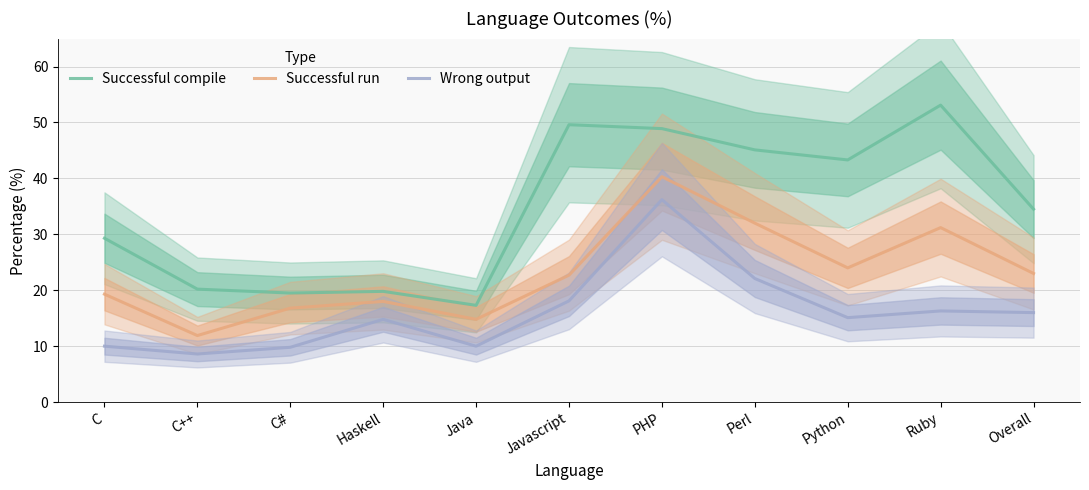

Reading left to right, what are all the values shown in this chart?

Successful compile: C=29.3	C++=20.2	C#=19.5	Haskell=19.8	Java=17.3	Javascript=49.6	PHP=48.9	Perl=45.1	Python=43.3	Ruby=53.1	Overall=34.5
Successful run: C=19.3	C++=11.9	C#=16.8	Haskell=18.0	Java=14.8	Javascript=22.7	PHP=40.3	Perl=32.0	Python=24.0	Ruby=31.2	Overall=23.0
Wrong output: C=10.0	C++=8.6	C#=9.8	Haskell=14.8	Java=10.0	Javascript=18.1	PHP=36.2	Perl=22.1	Python=15.1	Ruby=16.3	Overall=16.0